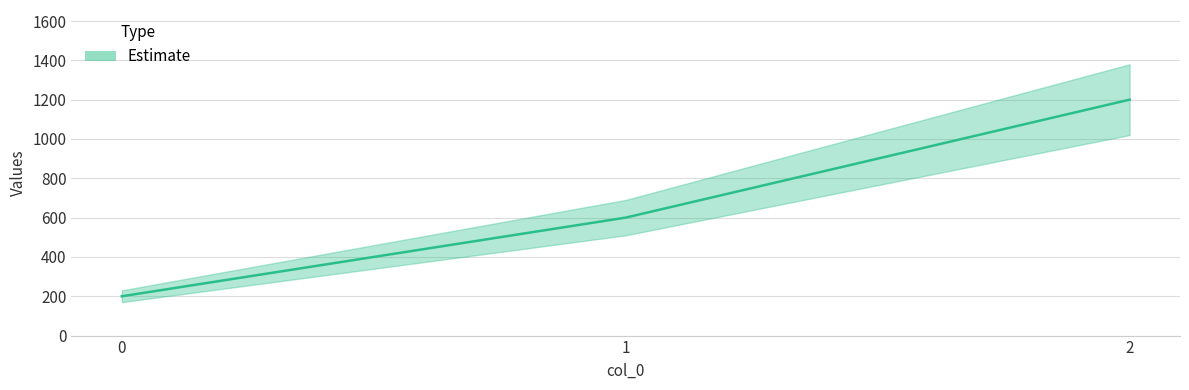

Reading left to right, what are all the values shown in this chart?

200	600	1200